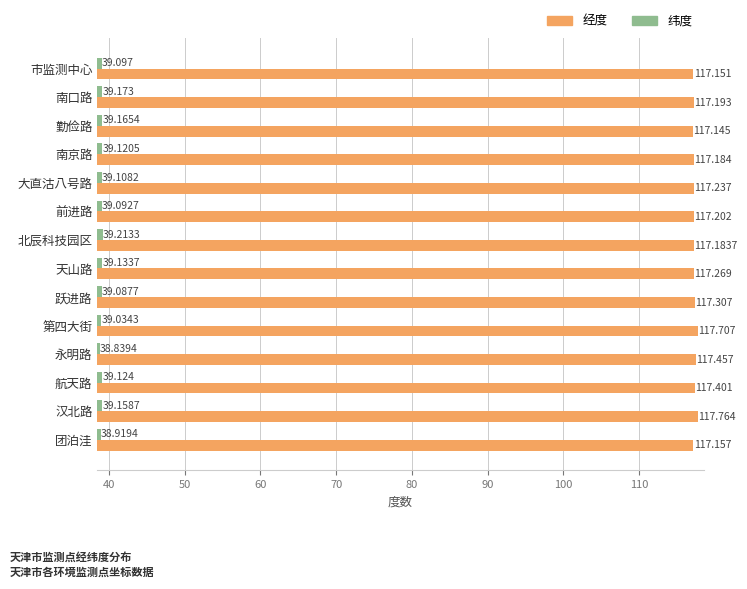

Count the number of data series in this chart.

2